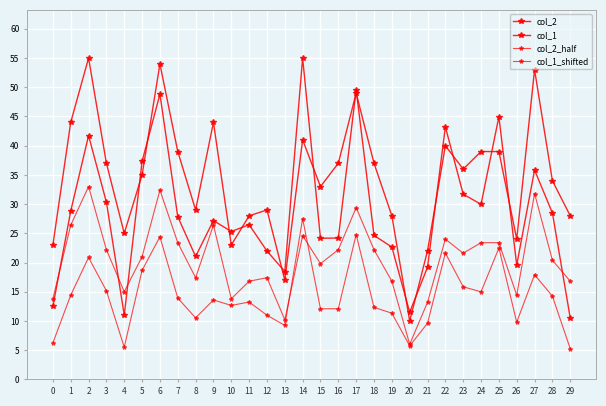

How many lines are shown in the chart?

4